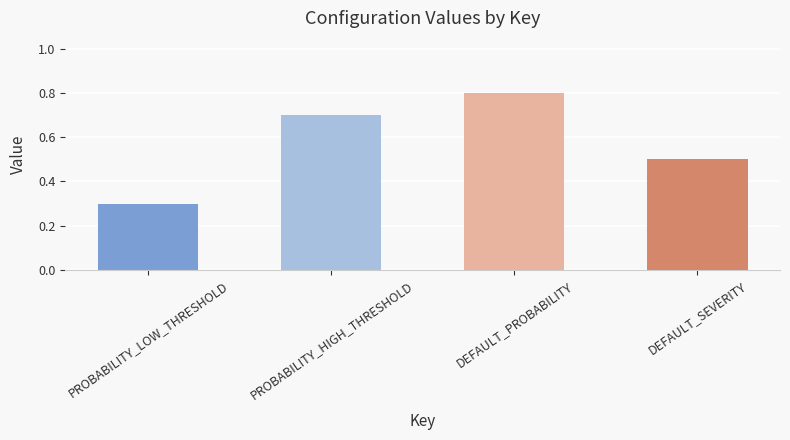

At which category does the chart reach its peak across all series?

DEFAULT_PROBABILITY